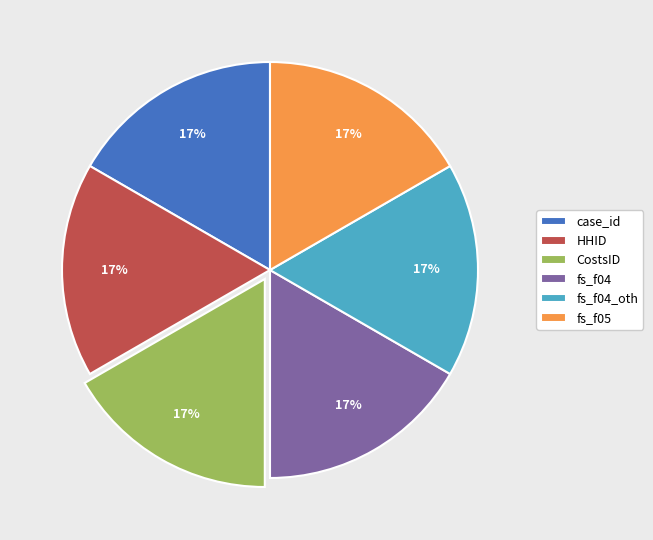

Is the sum of fs_f04 and HHID greater than half?

No